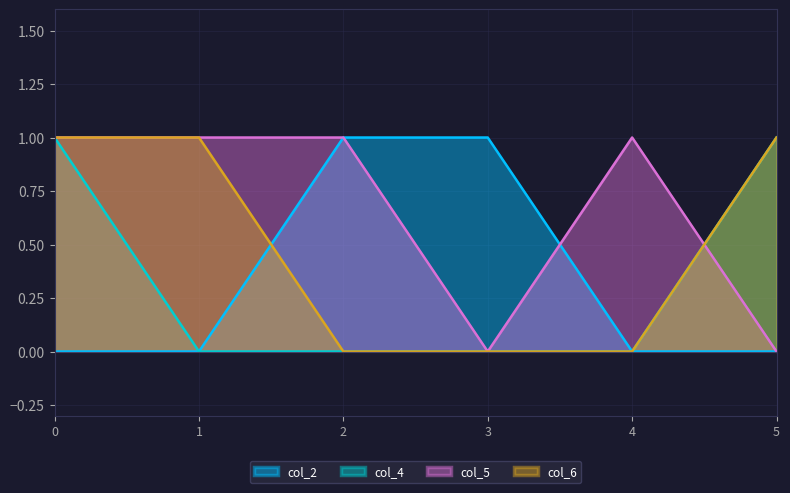

Rank the series at 1 from lowest to highest value.

col_2, col_4, col_5, col_6